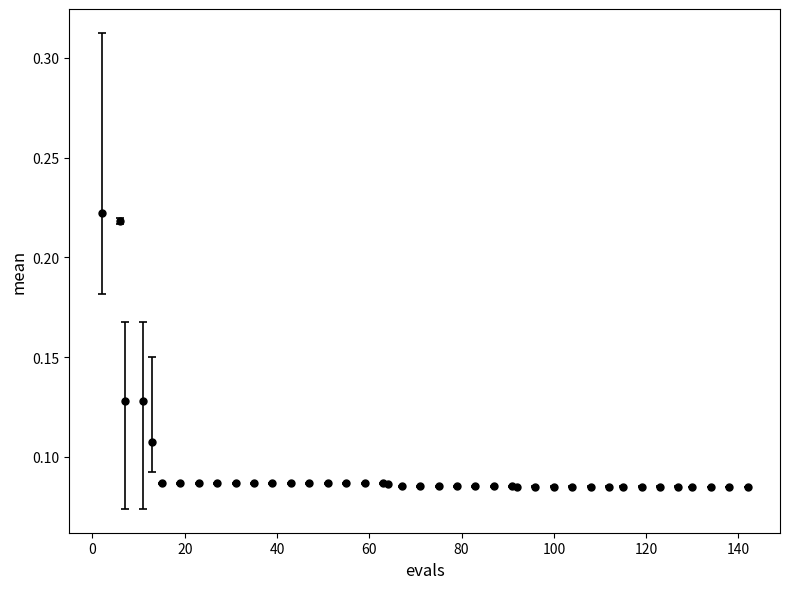

How many data points does each series have?

40